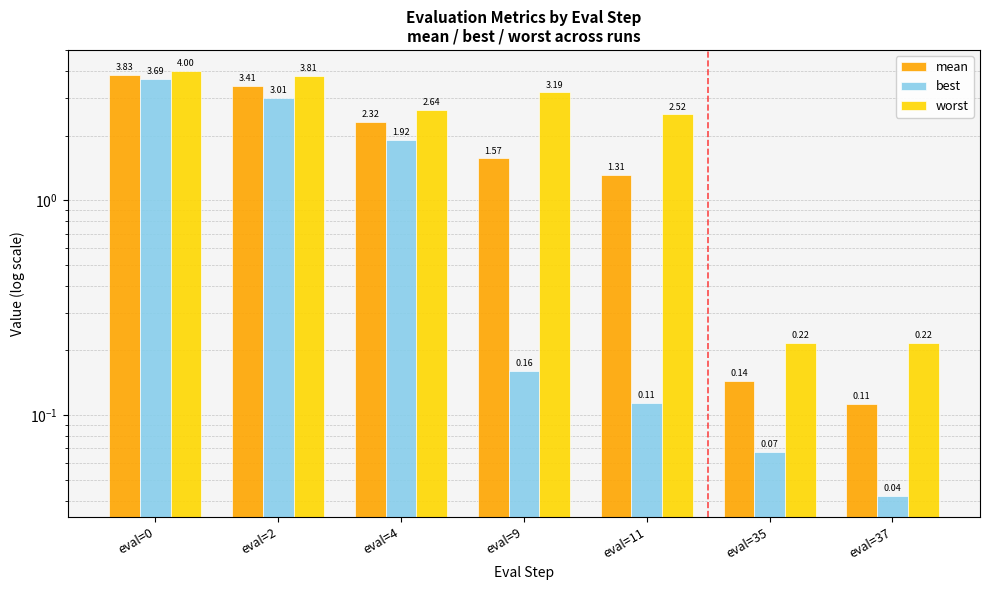

Does the chart contain stacked bars?

No